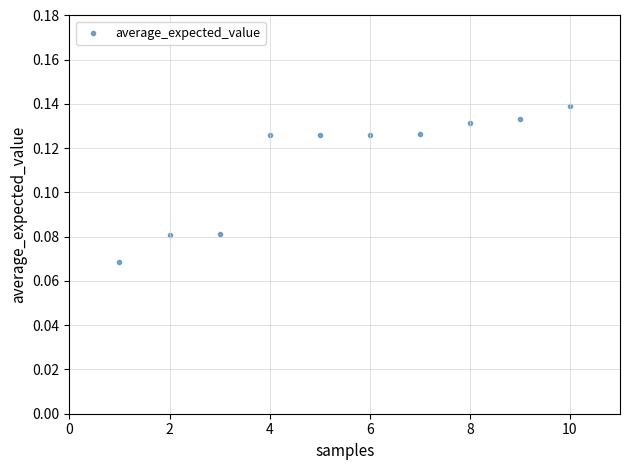

What is the average X value?

5.5